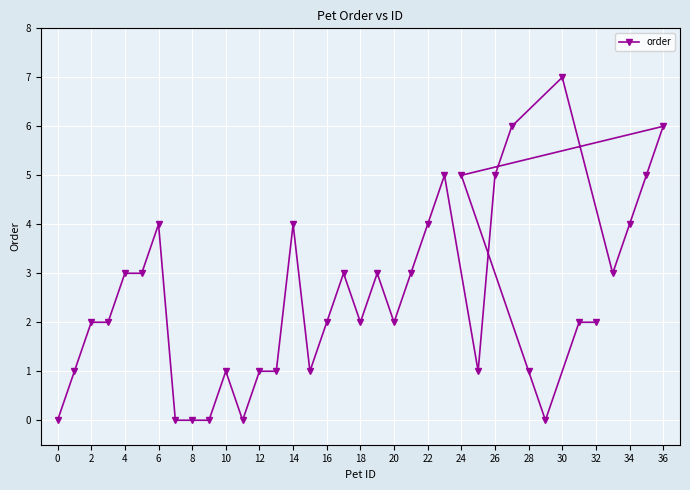

What value does the data have at 26?

5